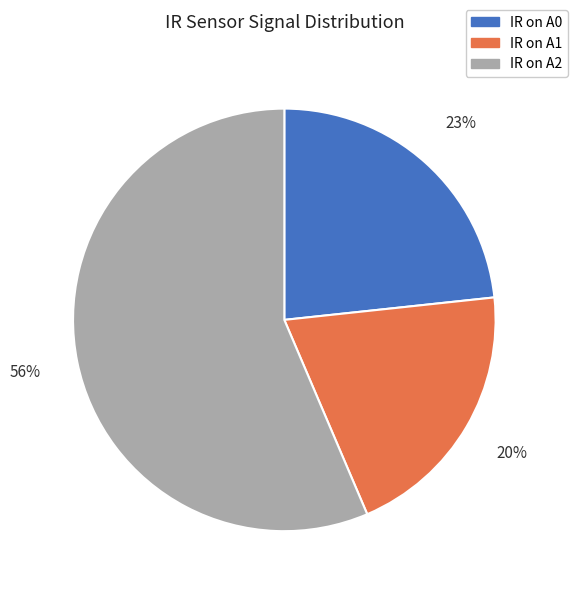

Which slice is the smallest?

IR on A1